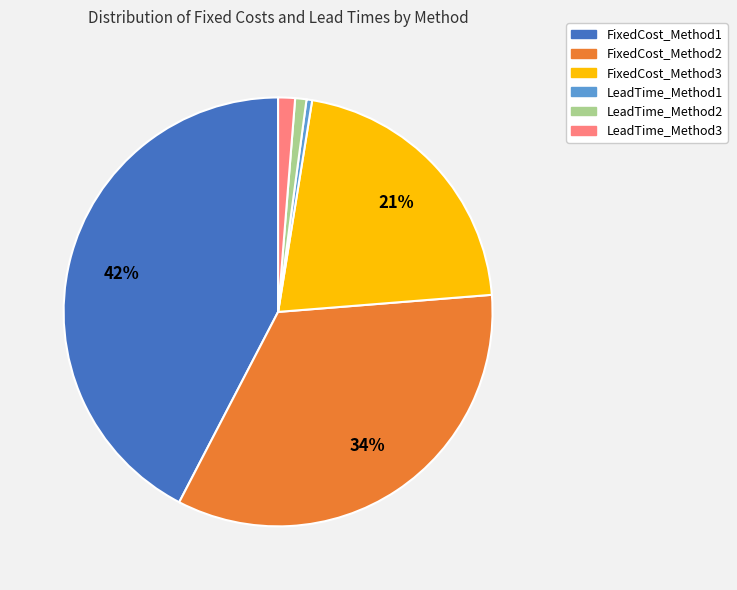

Do LeadTime_Method1 and FixedCost_Method2 together represent more than half of the pie?

No